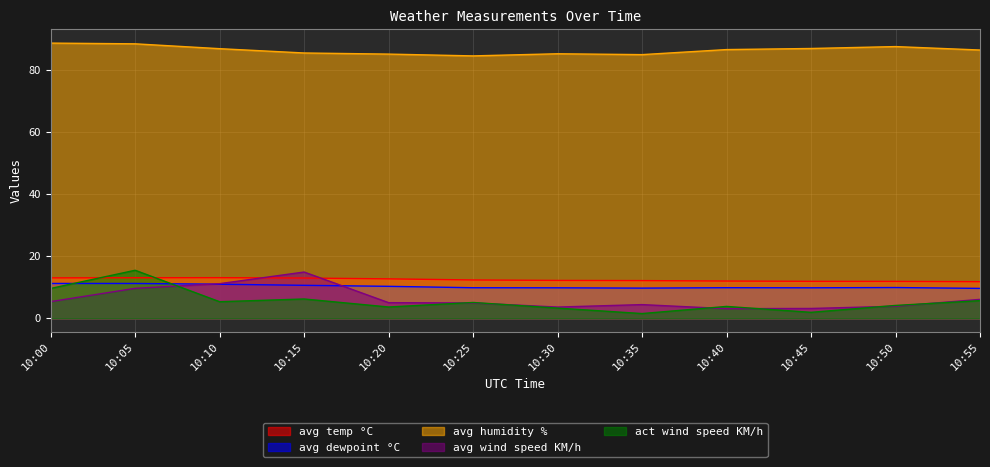

At 10:40, list the series in order from largest to smallest.

avg humidity %, avg temp °C, avg dewpoint °C, act wind speed KM/h, avg wind speed KM/h